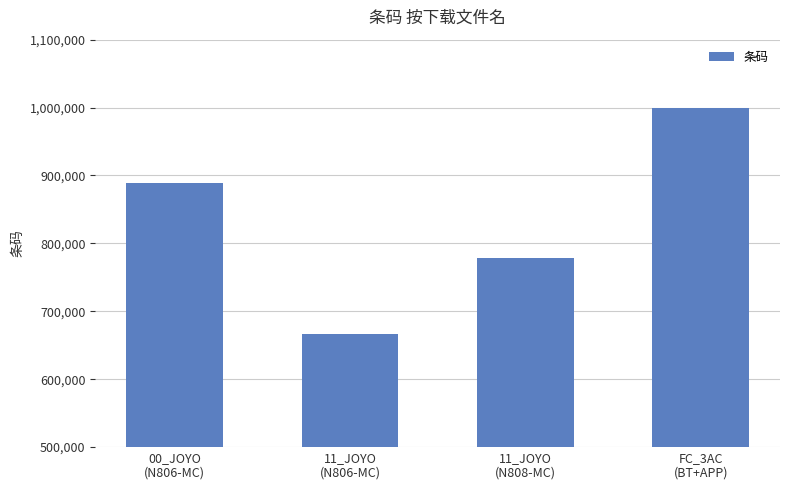

What position from the right is 00_JOYO
(N806-MC)?

4